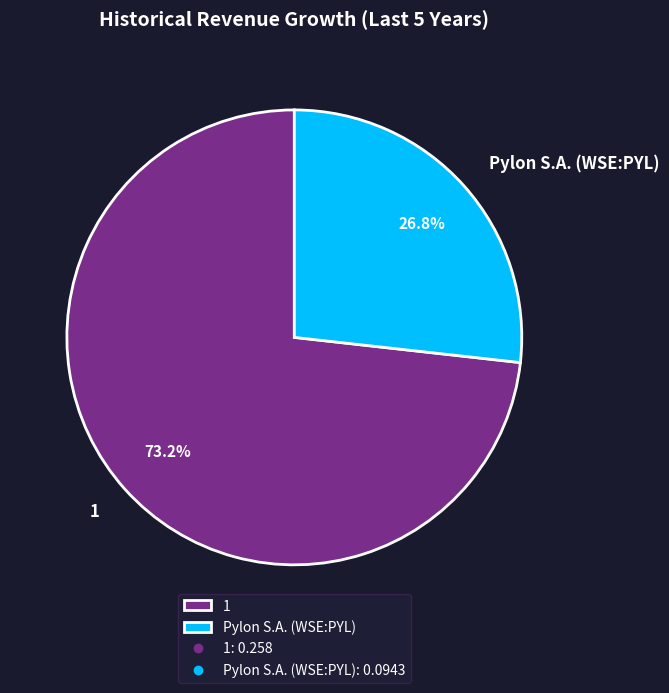

Count the number of slices in the pie.

2